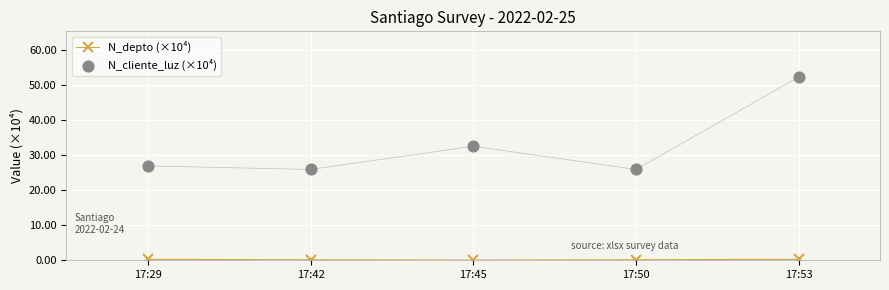

Which series has the largest Y range (max minus min)?

N_cliente_luz (×10⁴)